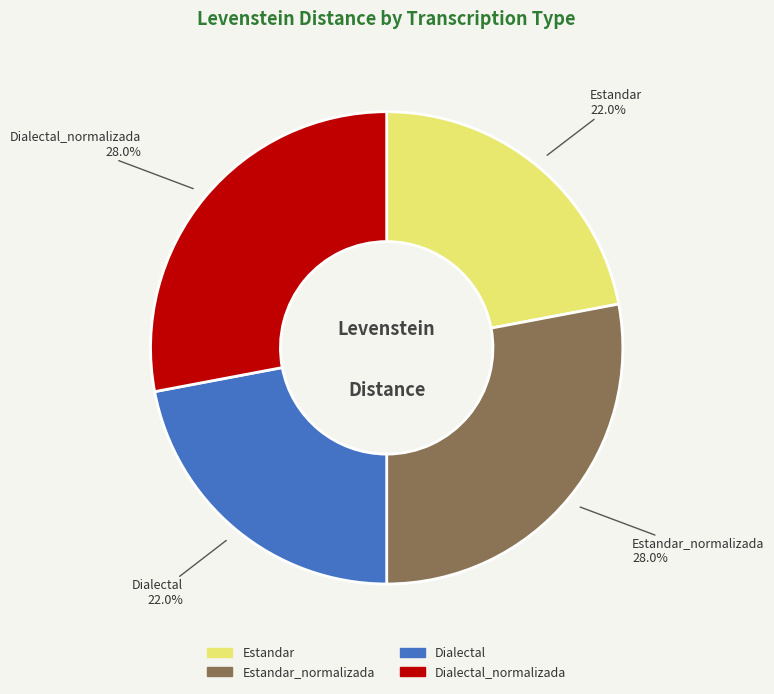

Does any single category account for the majority?

No